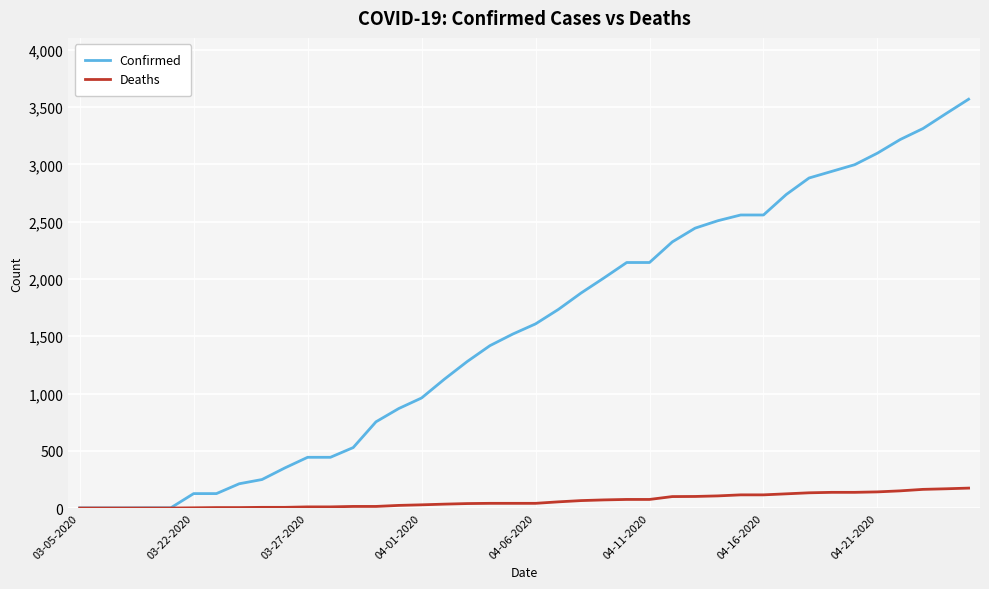

Which series has the largest total across all categories?

Confirmed